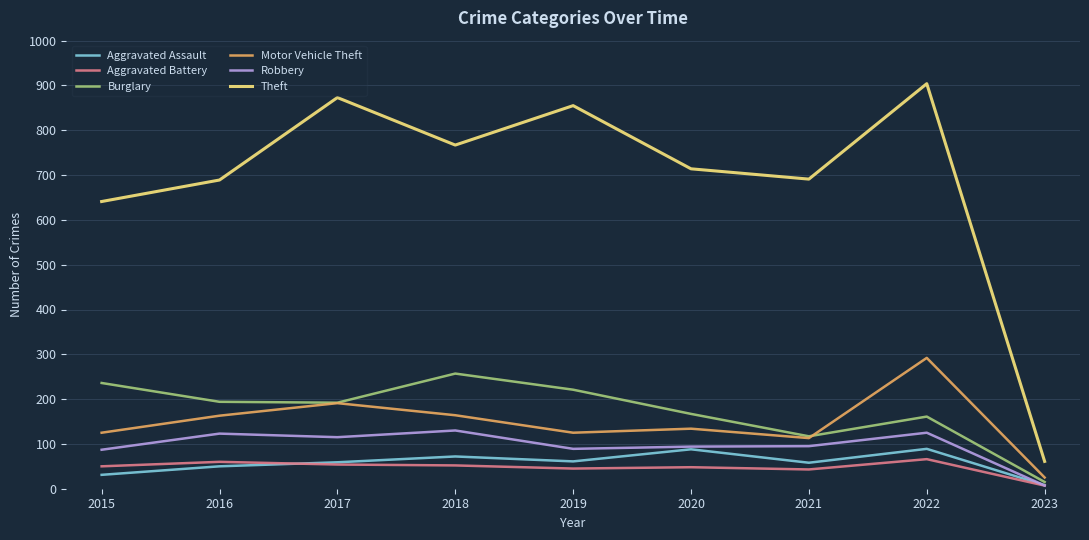

Is this an area chart (filled region under the line)?

No